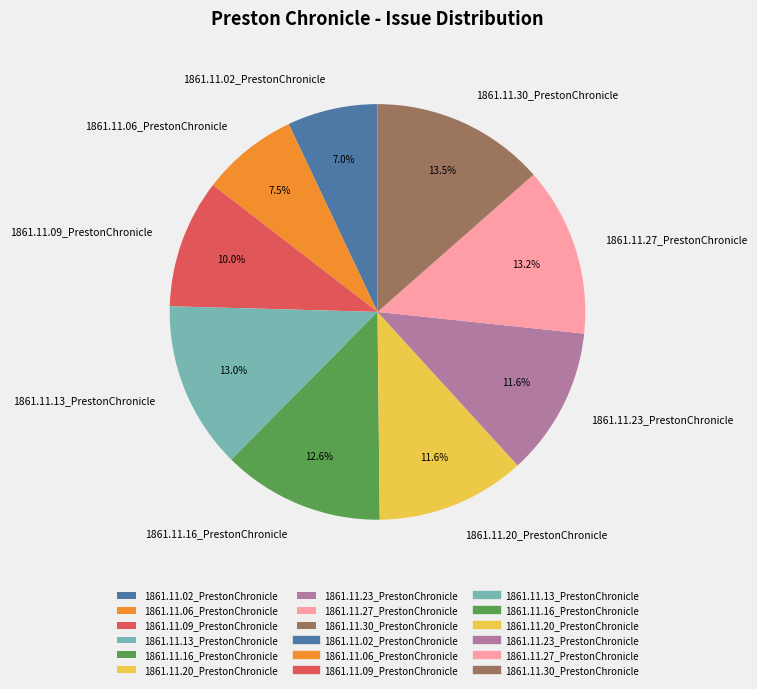

How many slices are in this pie chart?

9